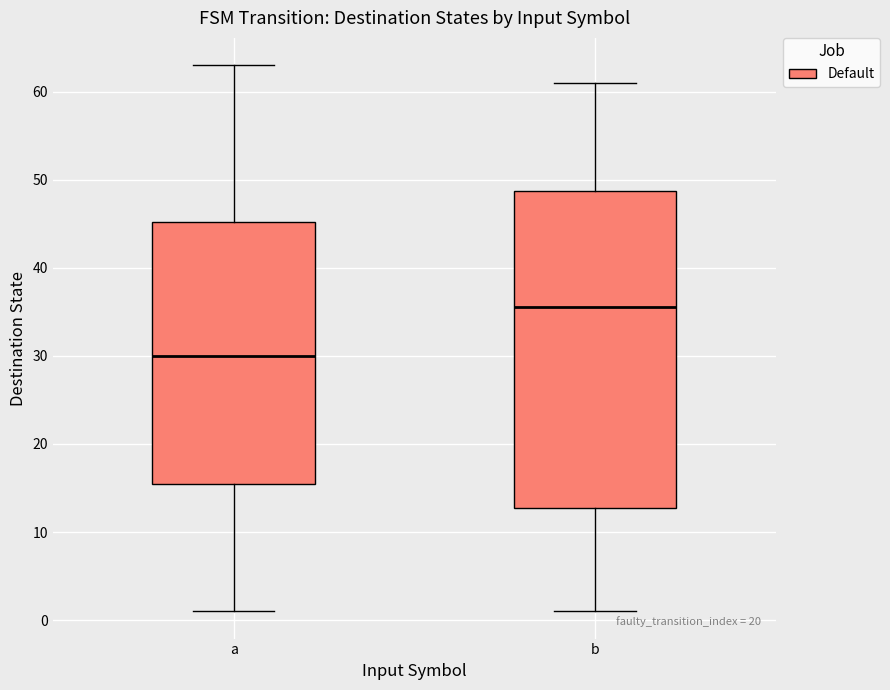

Where is the lower edge of the box for b on the y-axis? The values are not printed on the chart, so give them approximately, as read against the axis.

13